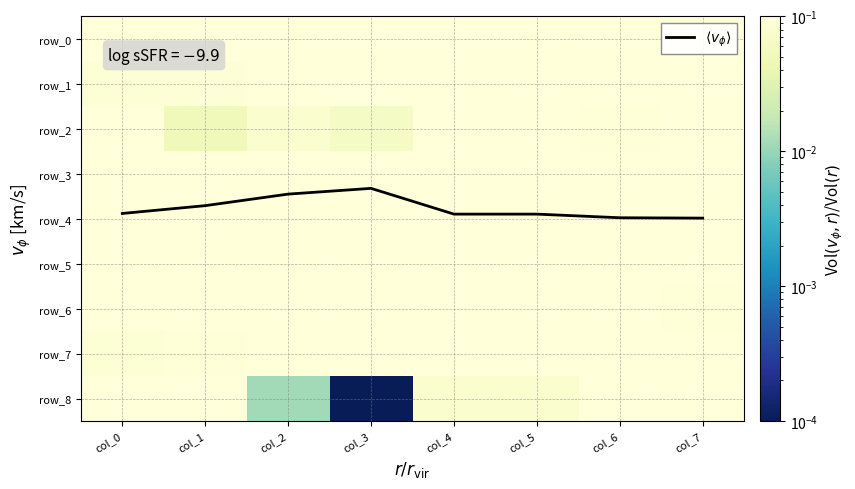

At how many categories does at least one series exceed 0?

8